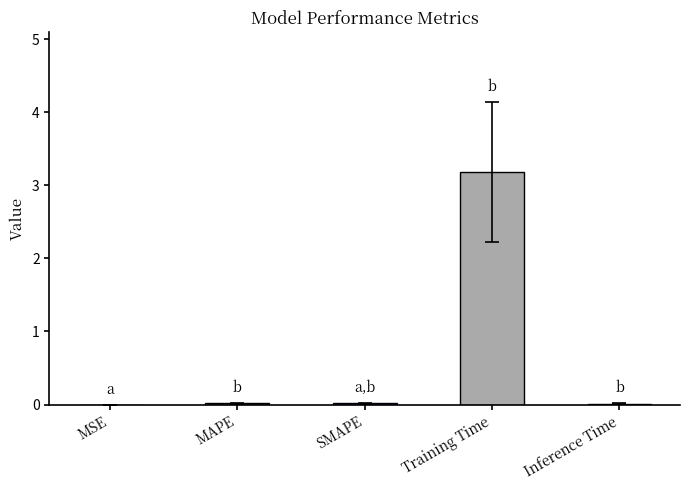

True or false: the data shows 0.0 at MAPE.

True